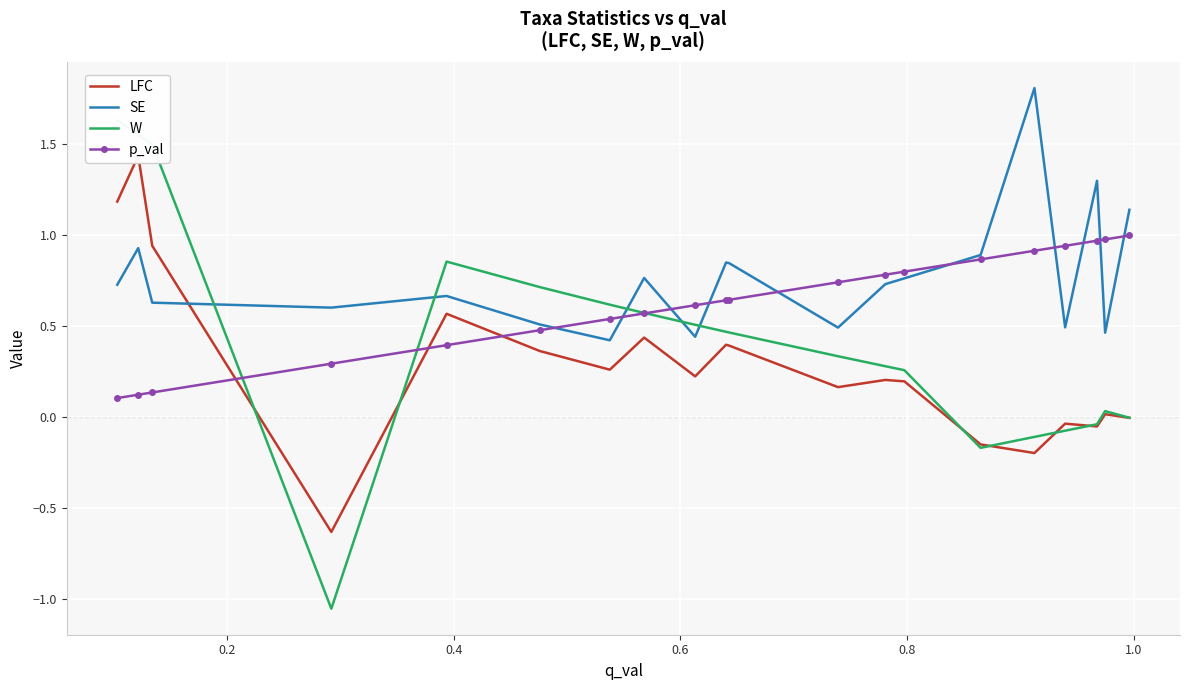

Which series has the largest total across all categories?

SE